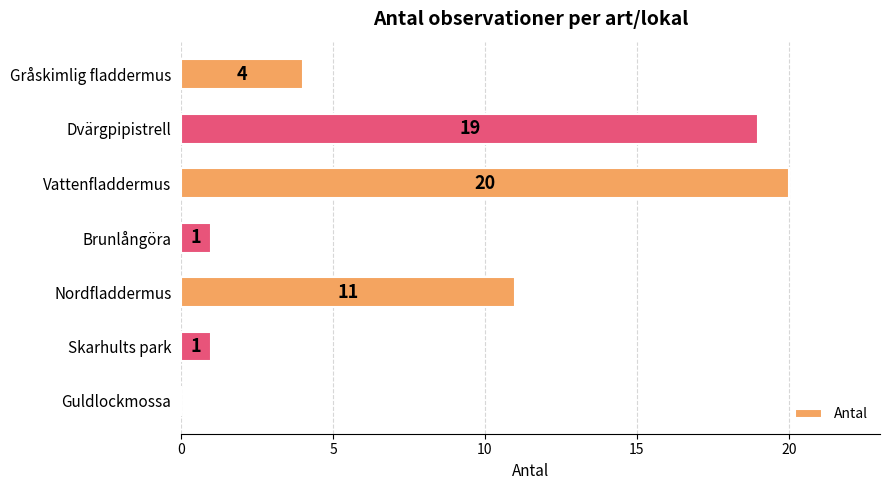

Which label corresponds to the largest value in the chart?

Vattenfladdermus